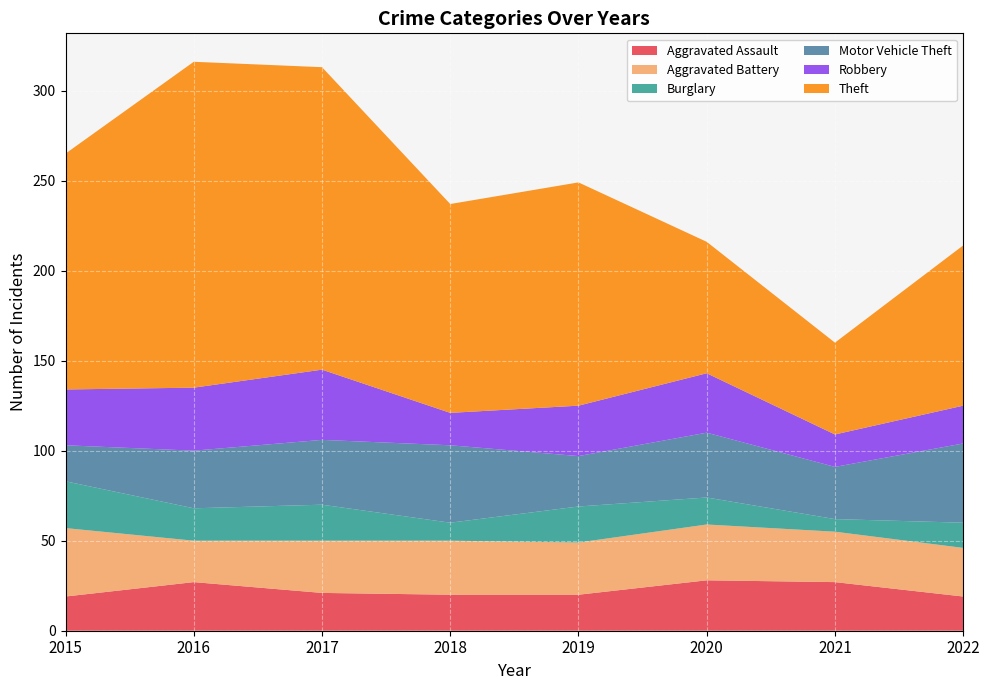

Reading left to right, extract all data points from this chart.

Aggravated Assault: 19	27	21	20	20	28	27	19
Aggravated Battery: 38	23	29	30	29	31	28	27
Burglary: 26	18	20	10	20	15	7	14
Motor Vehicle Theft: 20	32	36	43	28	36	29	44
Robbery: 31	35	39	18	28	33	18	21
Theft: 131	181	168	116	124	73	51	89